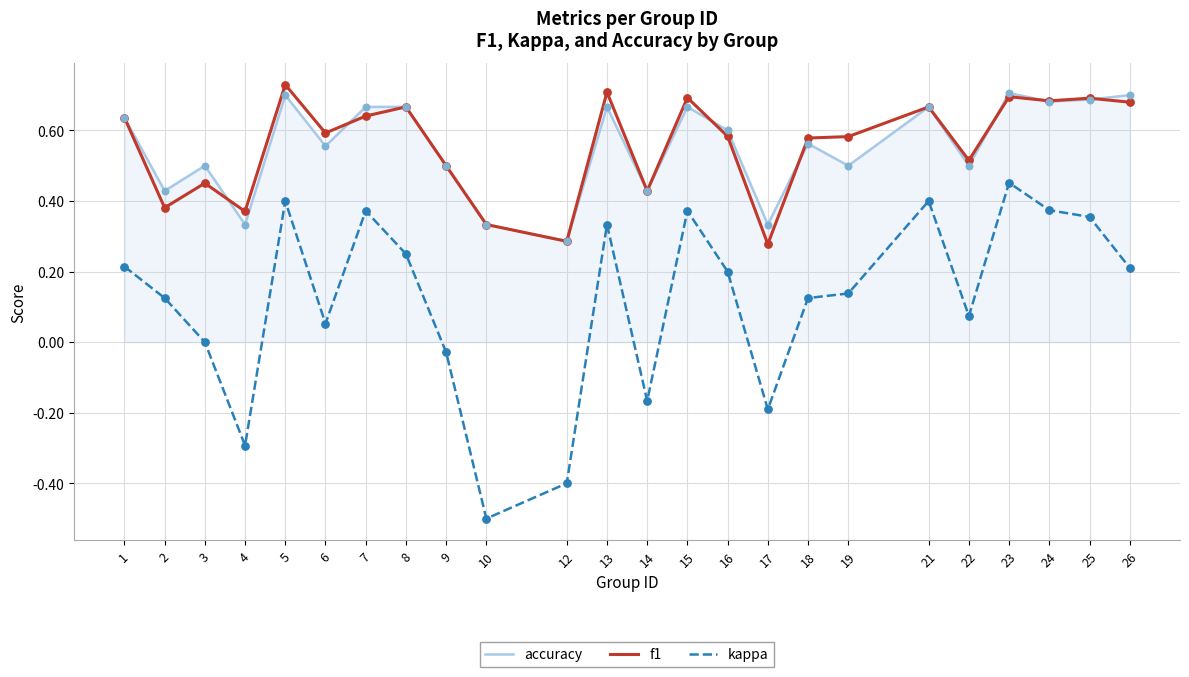

Which series has the largest range (max minus min)?

kappa